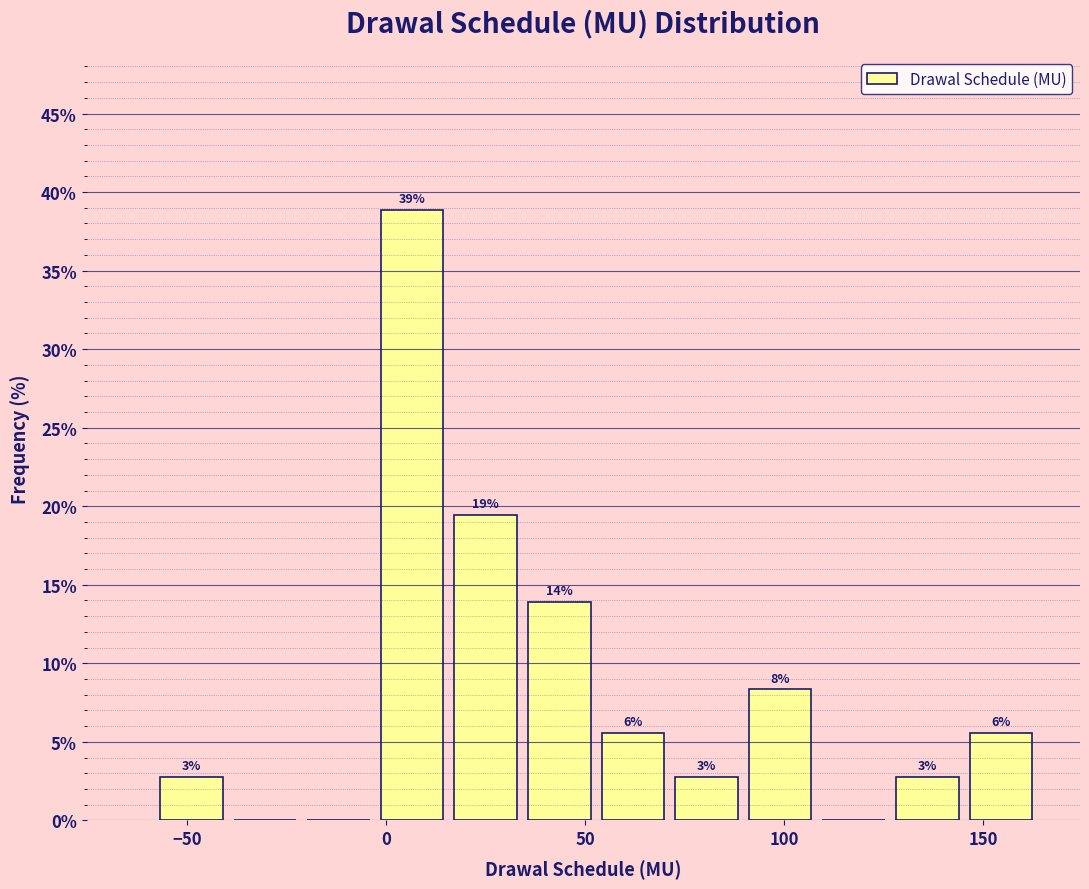

Read against the x-axis, roughly where is the centre of the tallest bar?

5